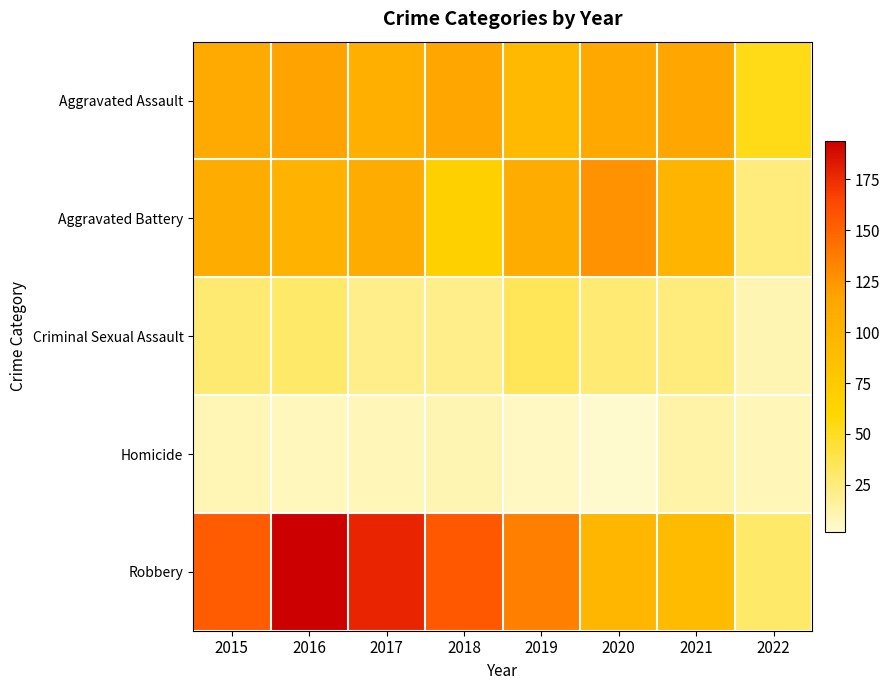

Rank the series by their maximum value, from highest to lowest.

Robbery, Aggravated Battery, Aggravated Assault, Criminal Sexual Assault, Homicide